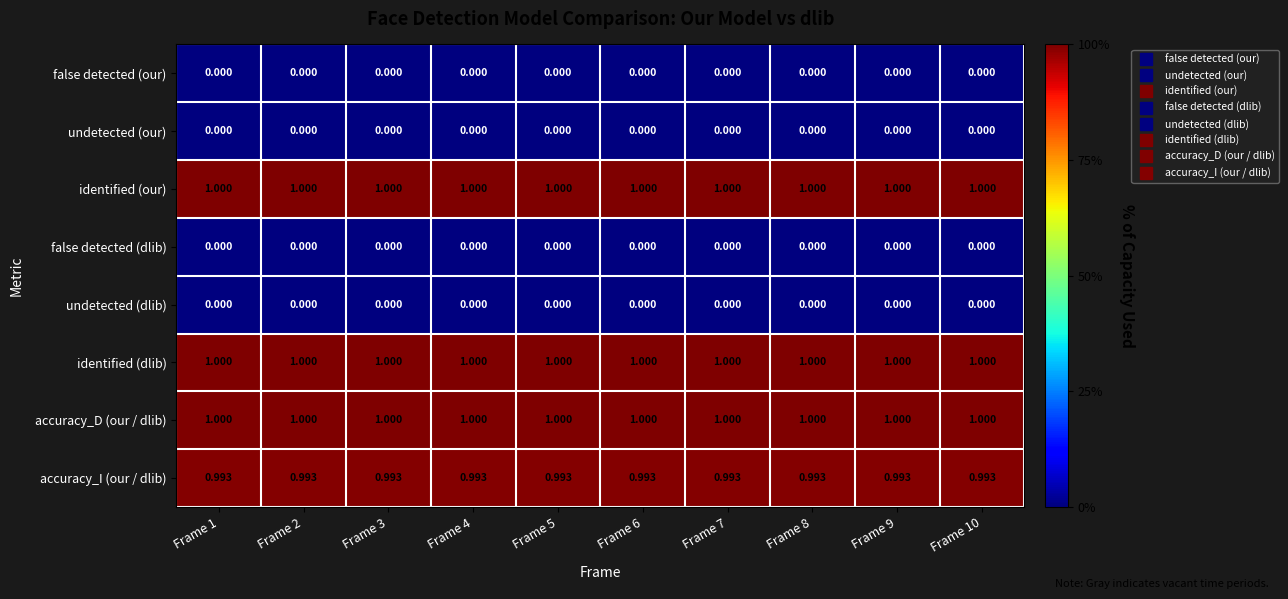

At how many categories does at least one series exceed 0?

10